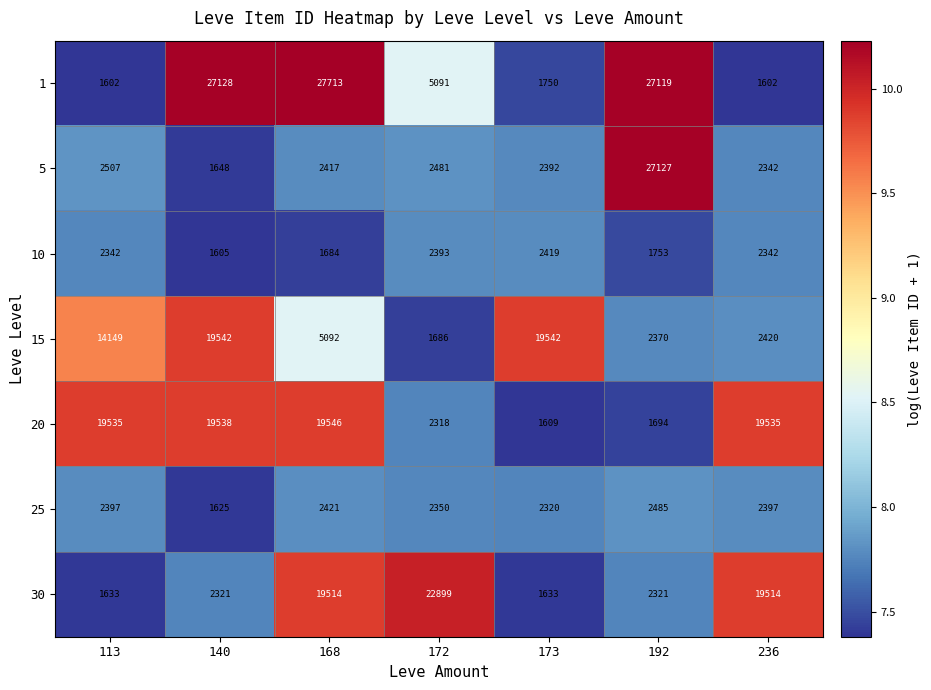

What is the maximum value for 20?

19546